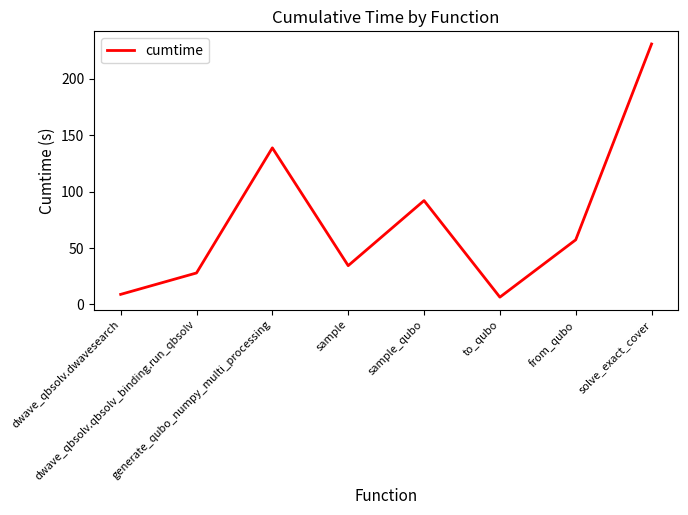

True or false: the data shows 230.8 at solve_exact_cover.

True